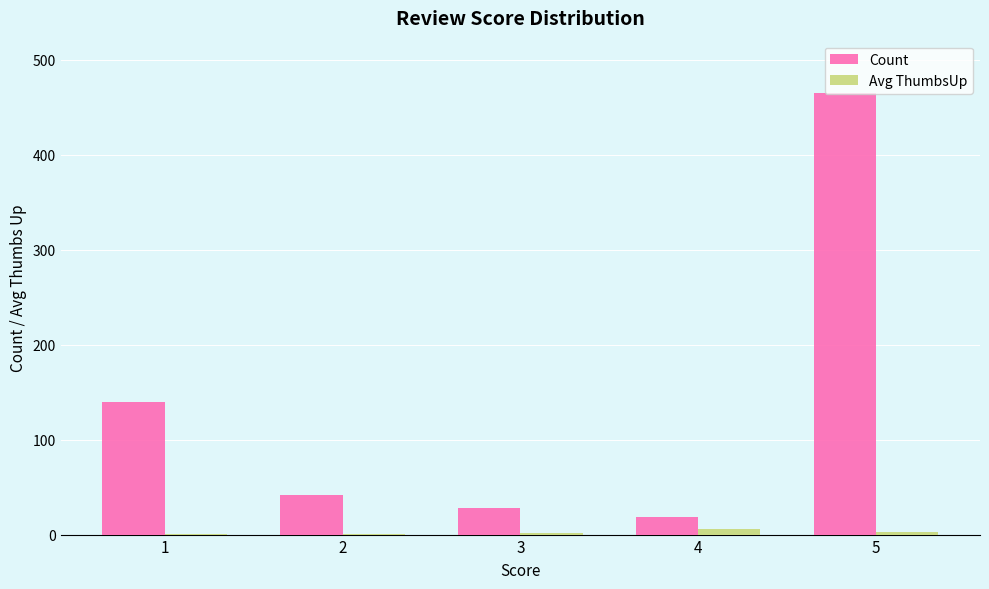

What is the difference between the Count values at 4 and 3?

10